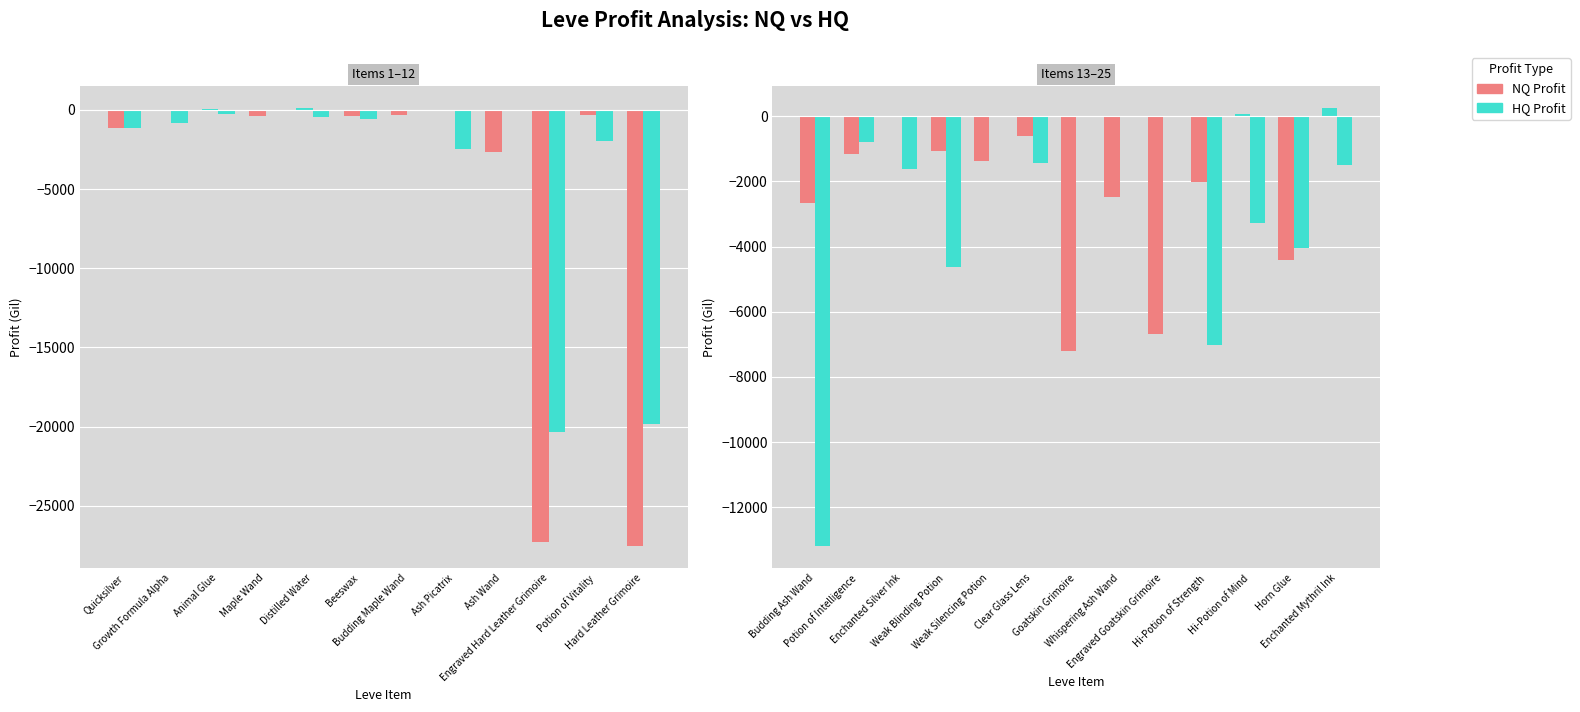

What is the lowest value of the LeveProfitNQ series?

-27554.3